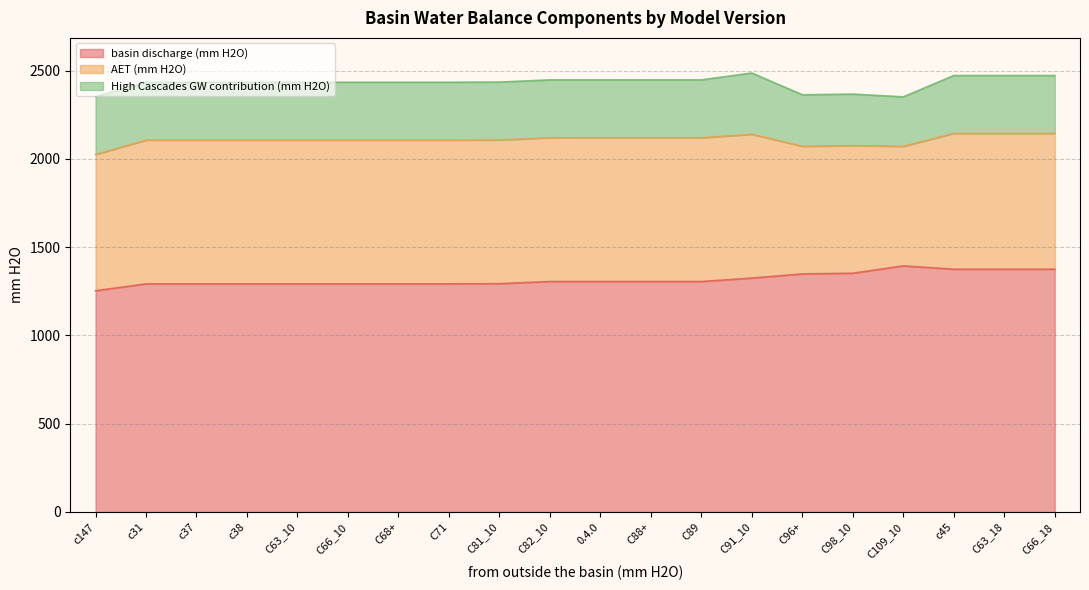

What is the sum of all basin discharge (mm H2O) values?

26351.8